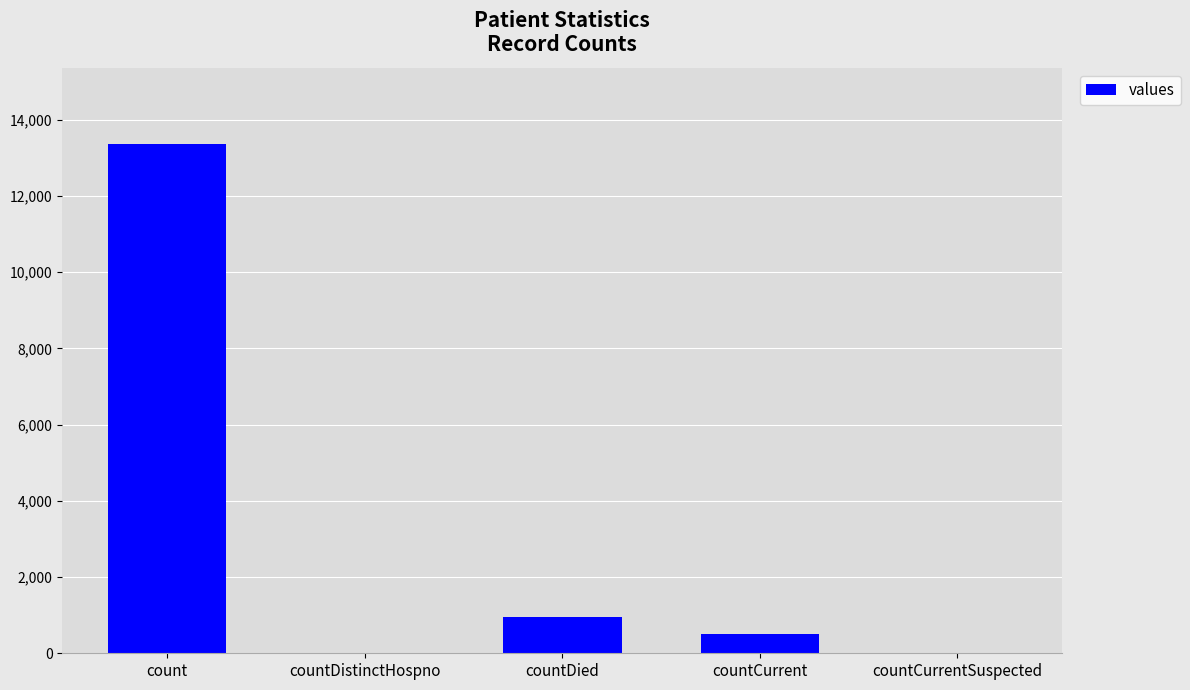

Where does the data first go above 516?

count